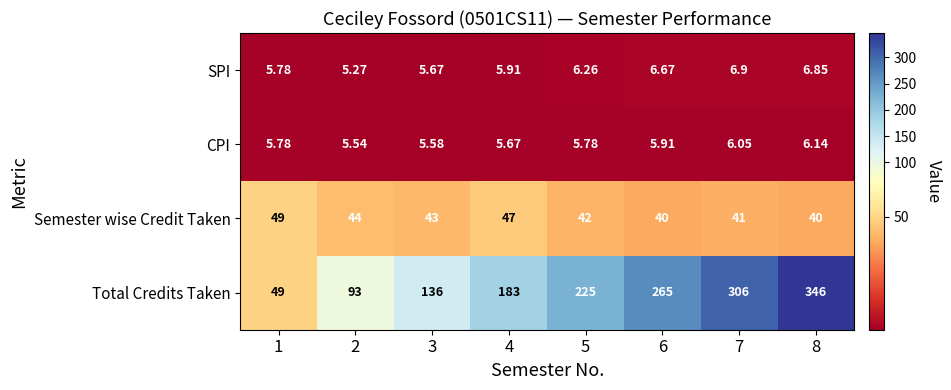

What is the difference between the highest and lowest values at 1?

43.2